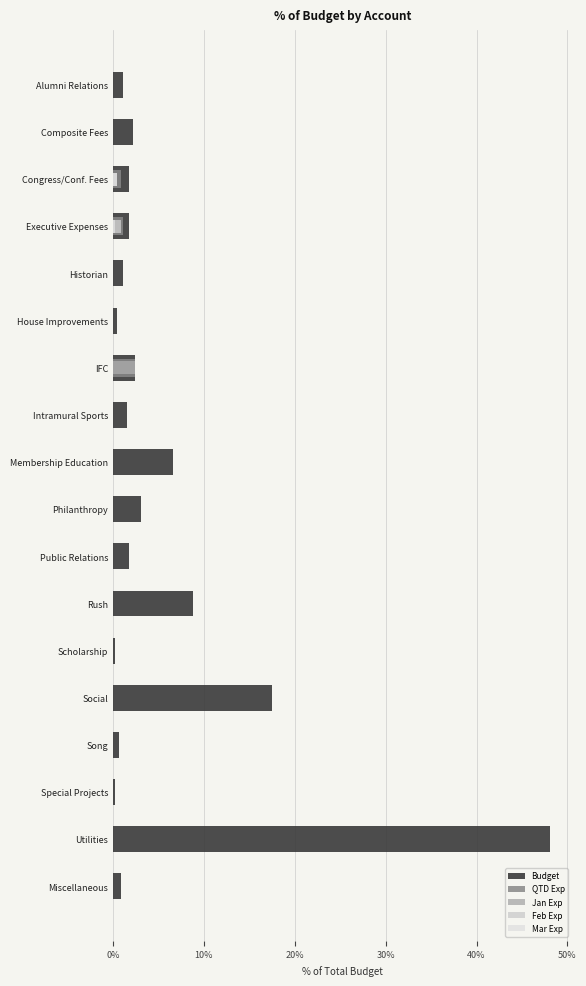

What are all the series names shown in the legend?

Budget, QTD Exp, Jan Exp, Feb Exp, Mar Exp